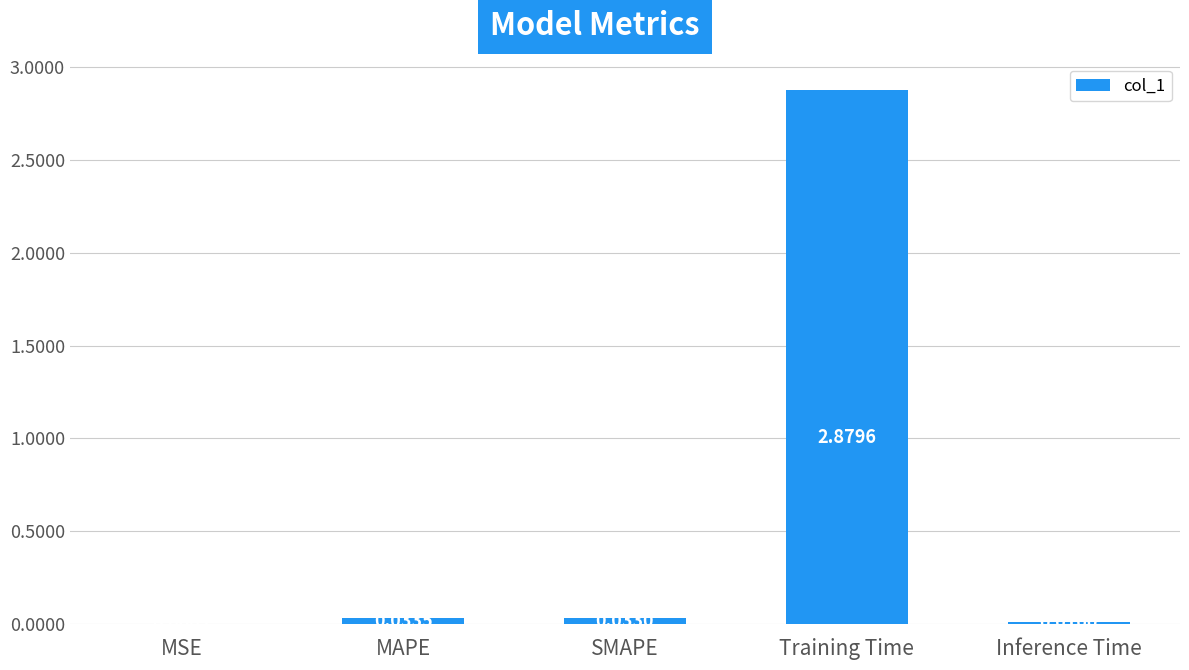

At which category does the chart reach its peak across all series?

Training Time